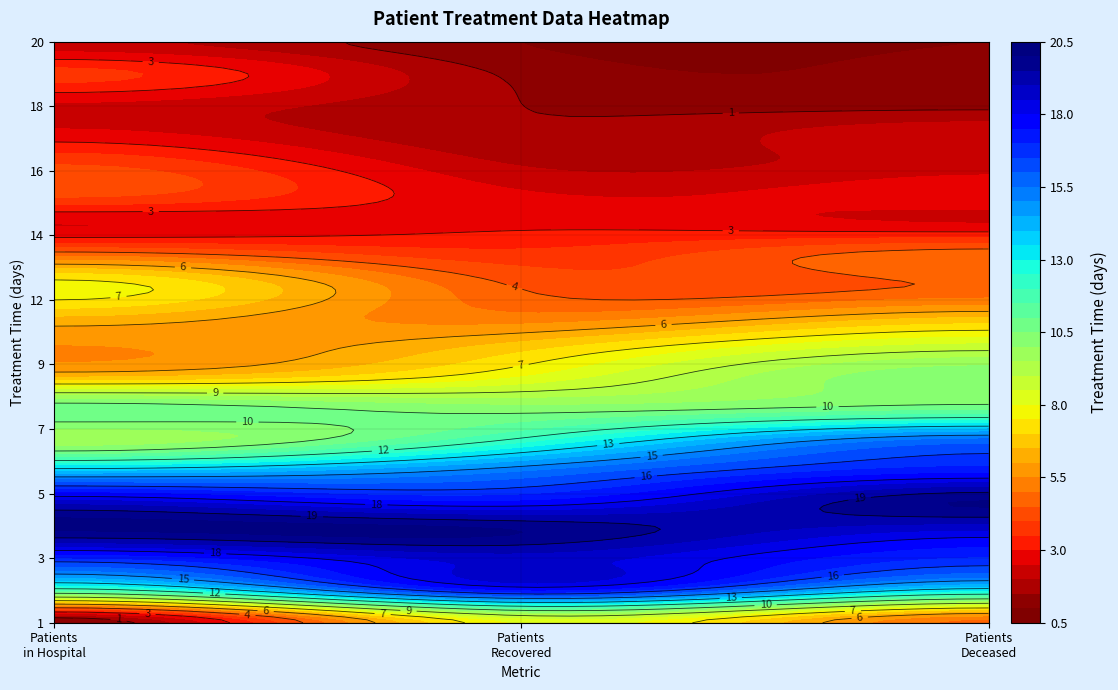

How many values in the 2 series exceed 12?

9